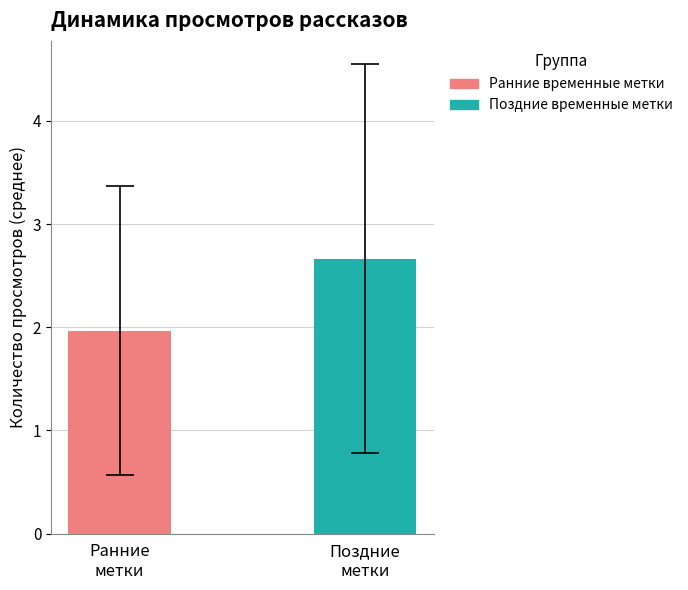

Which series has the widest spread of values?

Ранние временные метки